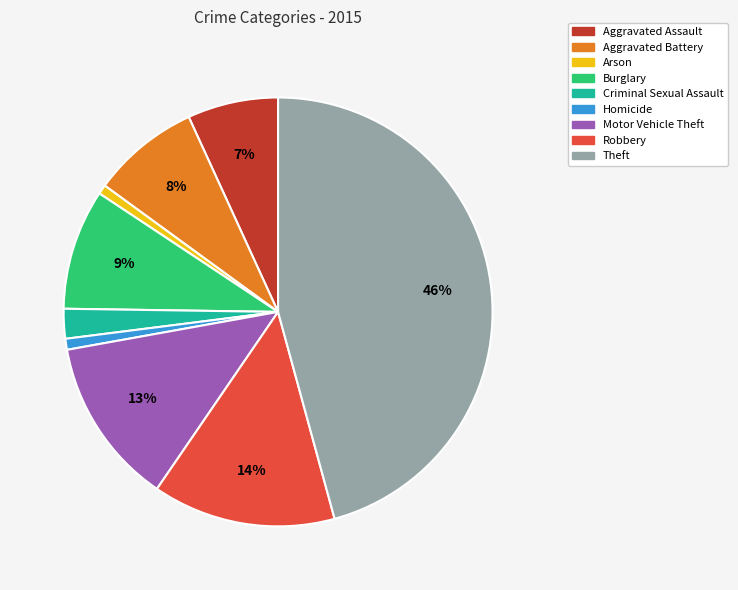

To the nearest percent, what portion does Motor Vehicle Theft represent?

13%